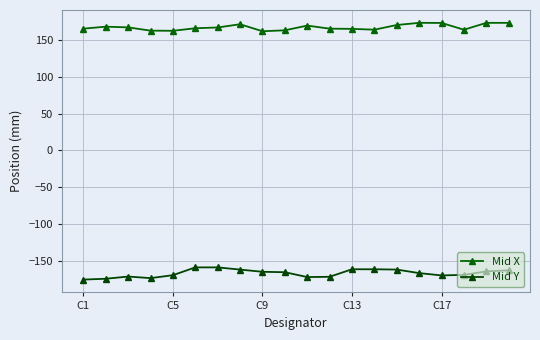

True or false: Mid X and Mid Y cross at least once.

False